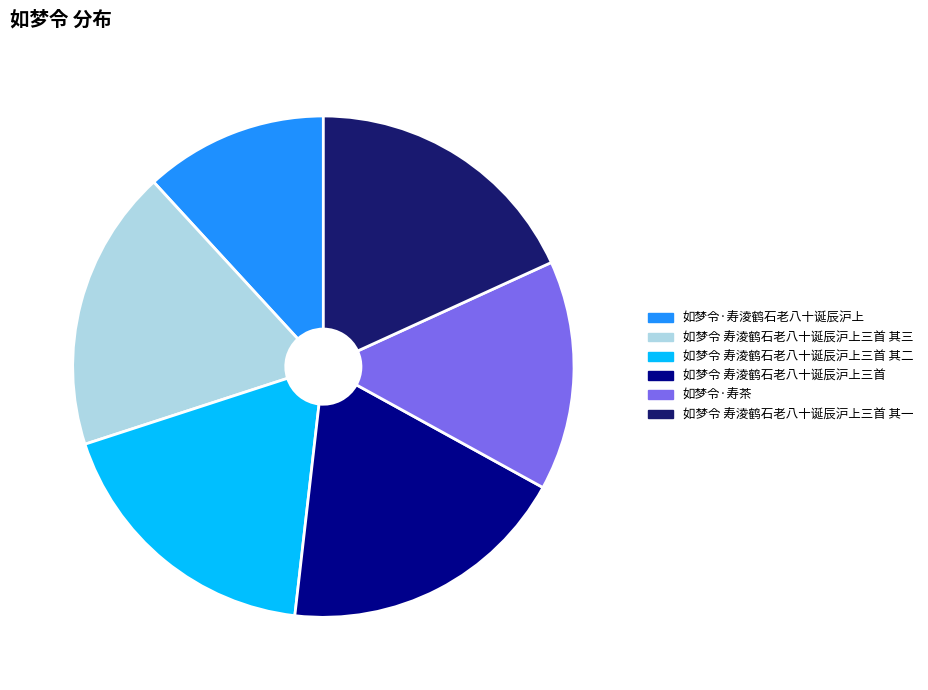

Between 如梦令·寿茶 and 如梦令 寿淩鹤石老八十诞辰沪上三首, which is larger?

如梦令 寿淩鹤石老八十诞辰沪上三首